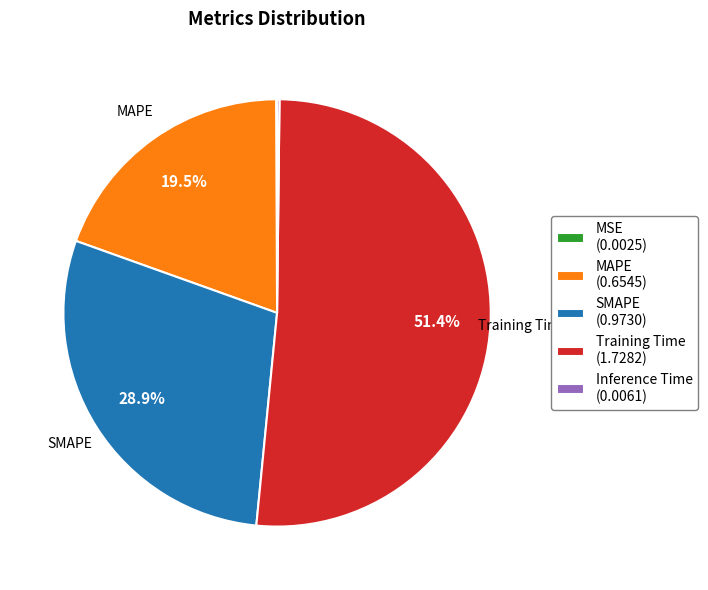

Is there any slice that represents more than half of the pie?

Yes